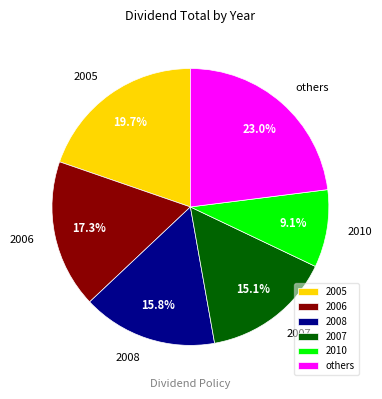

What percentage is the 2008 slice, to the nearest percent?

16%